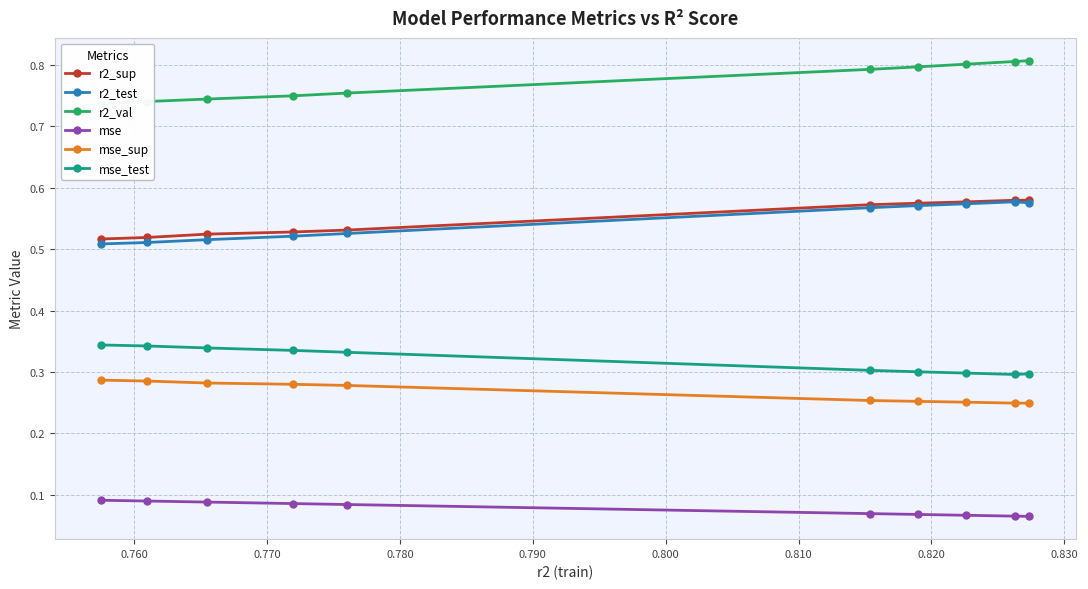

Which series has the widest spread of values?

r2_val